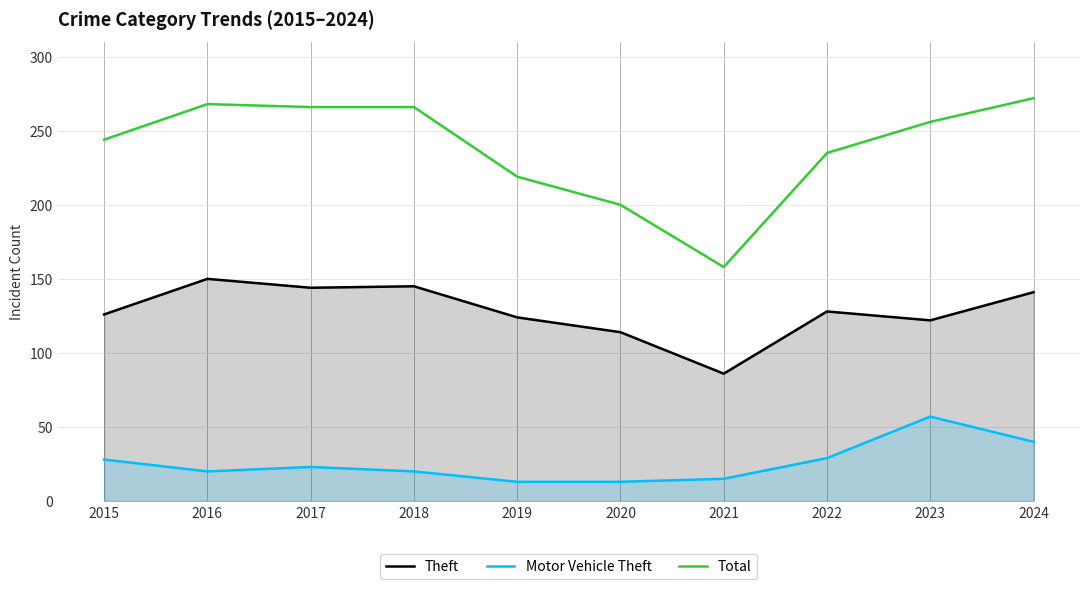

How many values in the Motor Vehicle Theft series exceed 23?

4